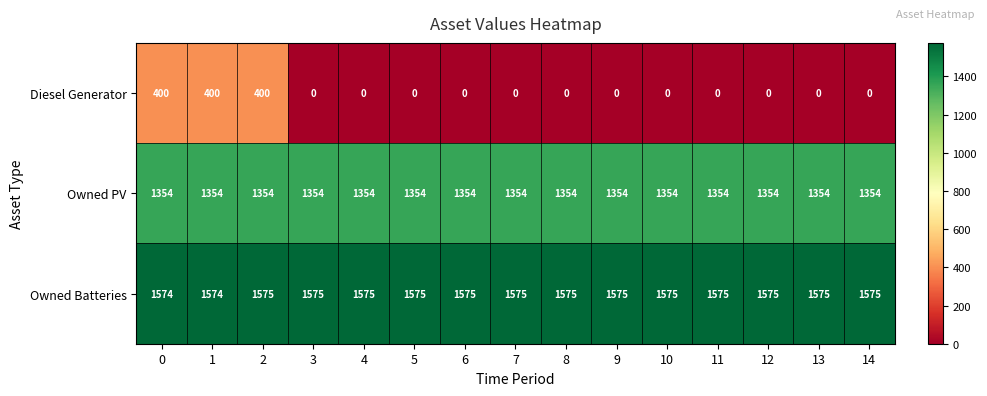

Which series has the largest total across all categories?

Owned Batteries